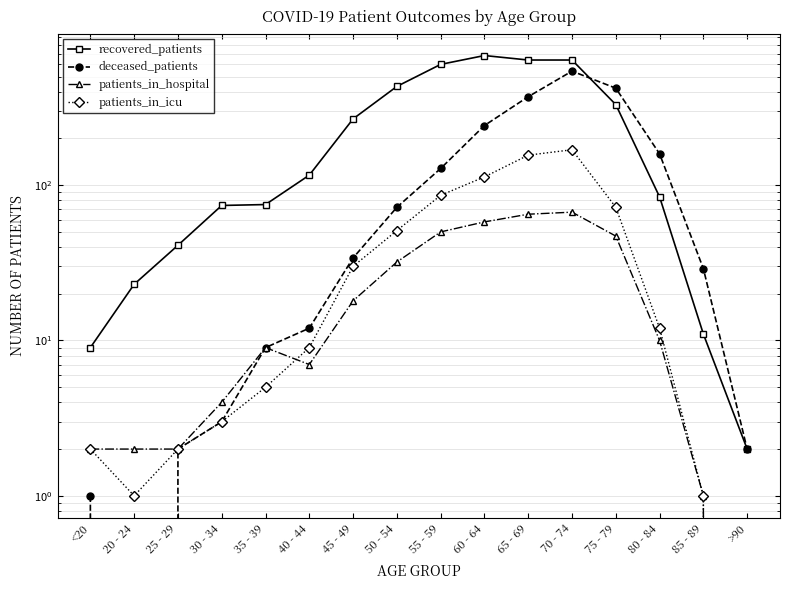

Which series changed the most between 40 - 44 and 60 - 64?

recovered_patients